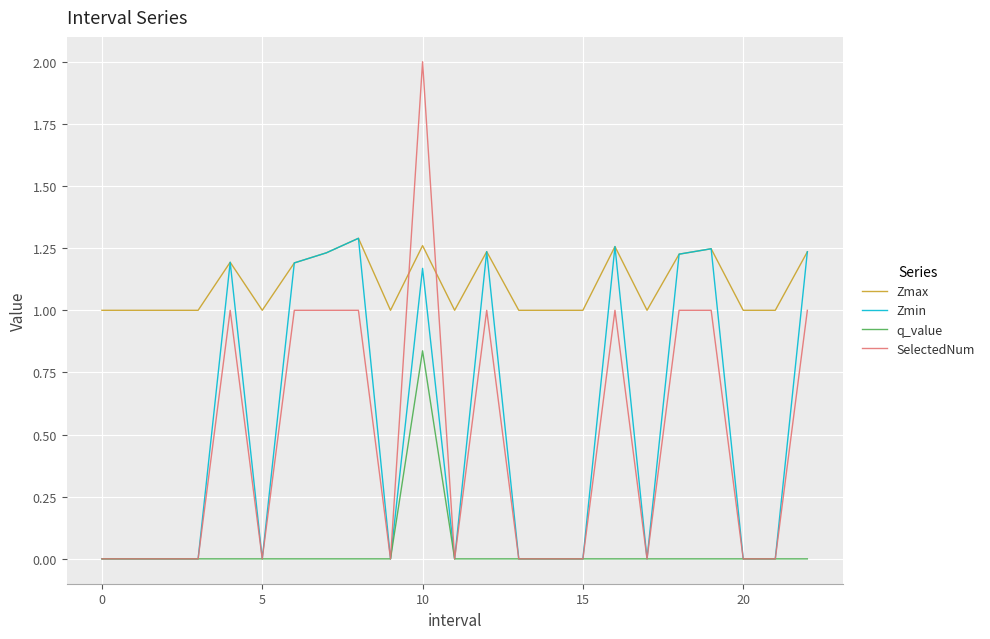

Which series has the largest total across all categories?

Zmax